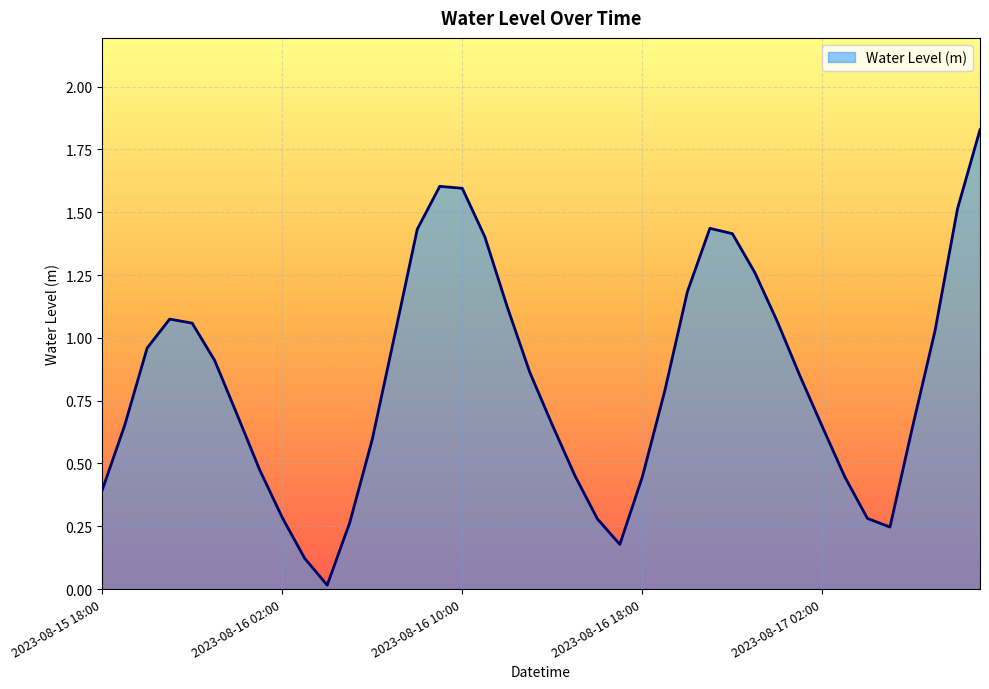

What is the label of the 1st point from the right?

2023-08-17 09:00